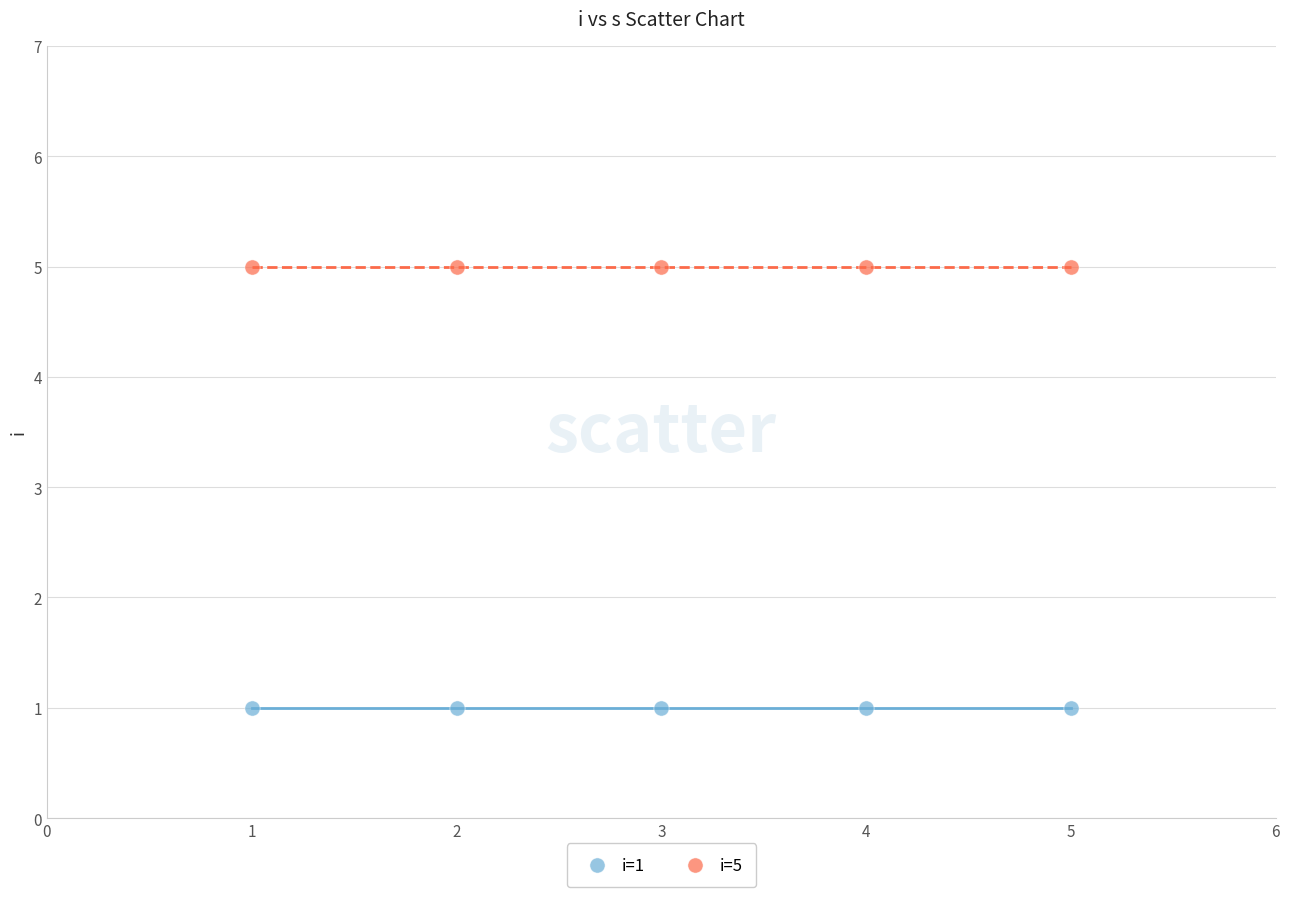

Which series reaches the maximum Y coordinate?

i=5